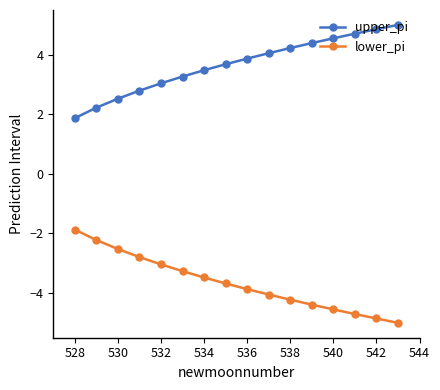

What is the difference between the second highest and minimum values in the lower_pi series?

2.8